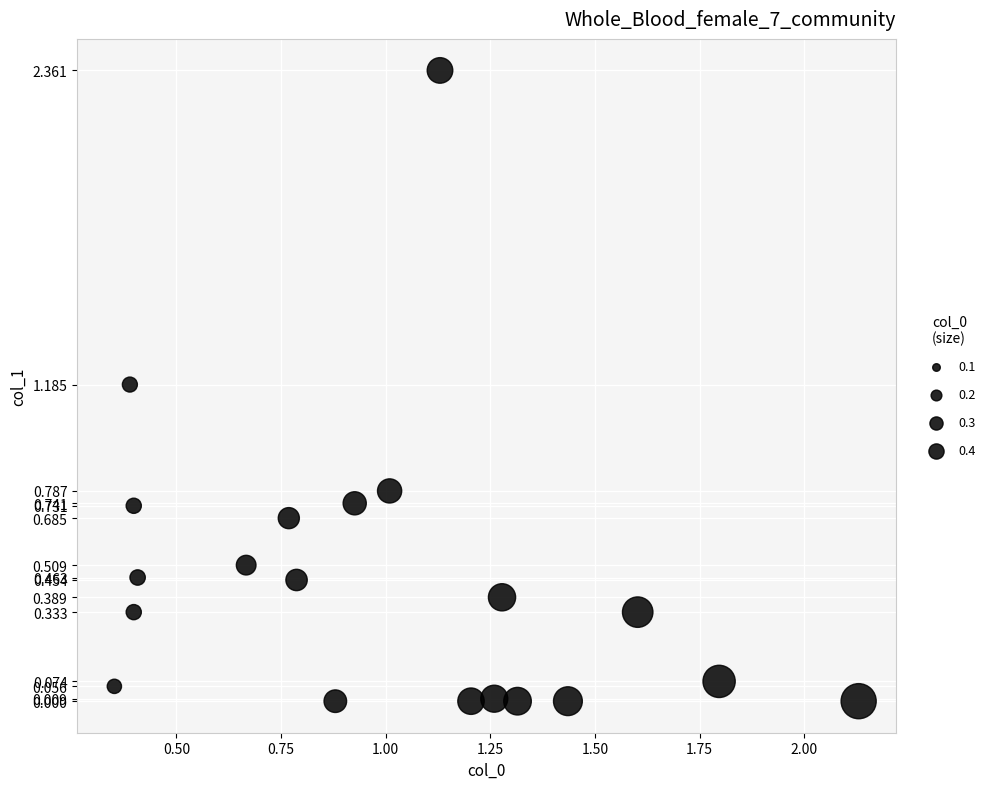

What Y value in the scatter plot is closest to 1?

1.2